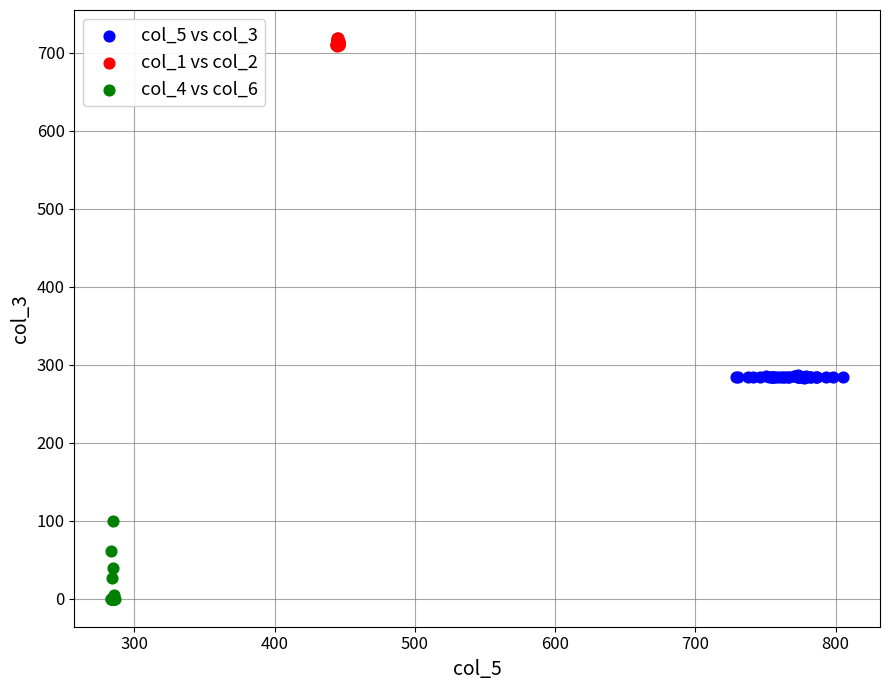

Which series contains the highest Y value?

col_1 vs col_2